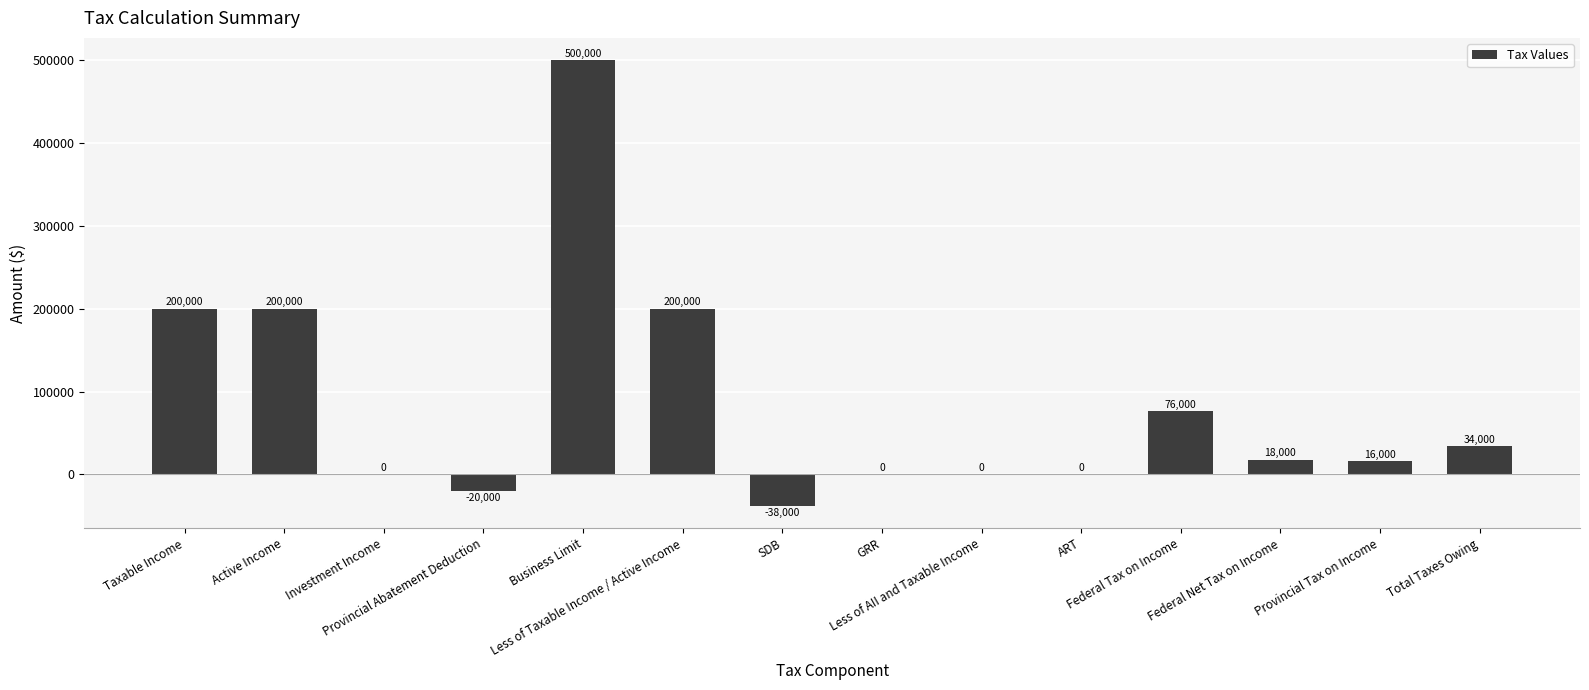

How many distinct data groups are displayed?

1